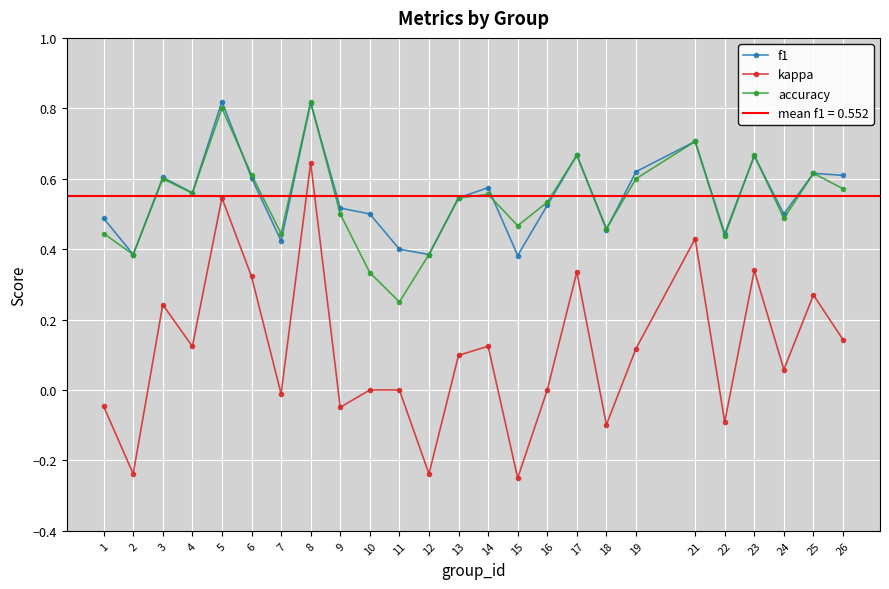

What is the value of the f1 point at the 22nd from the left?

0.7